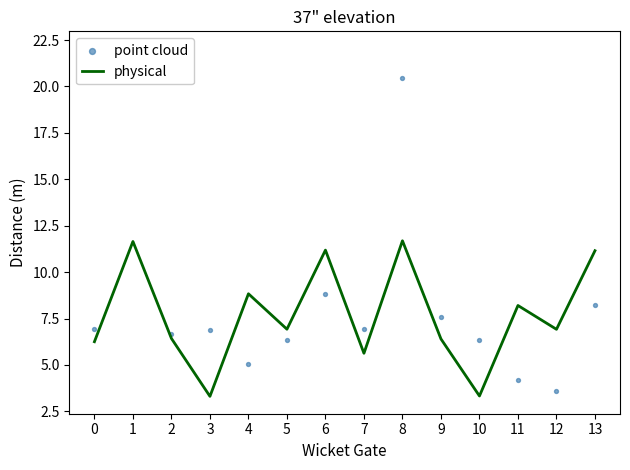

Is the value of point cloud at 2 greater than the value of physical at 5?

No